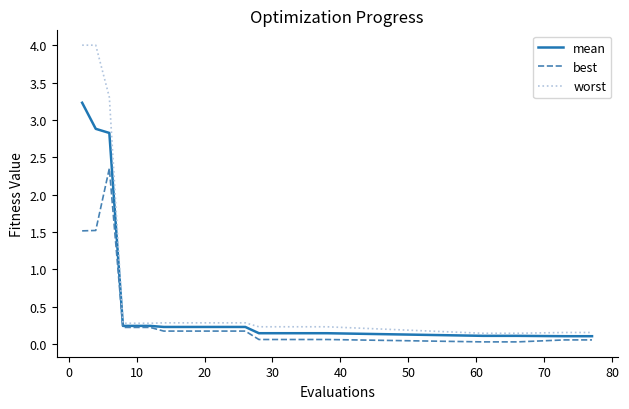

List the series in order of their peak value, lowest first.

best, mean, worst